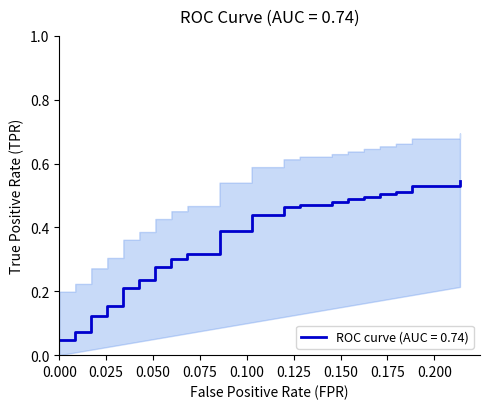

True or false: the data shows 0.7 at 25.

False